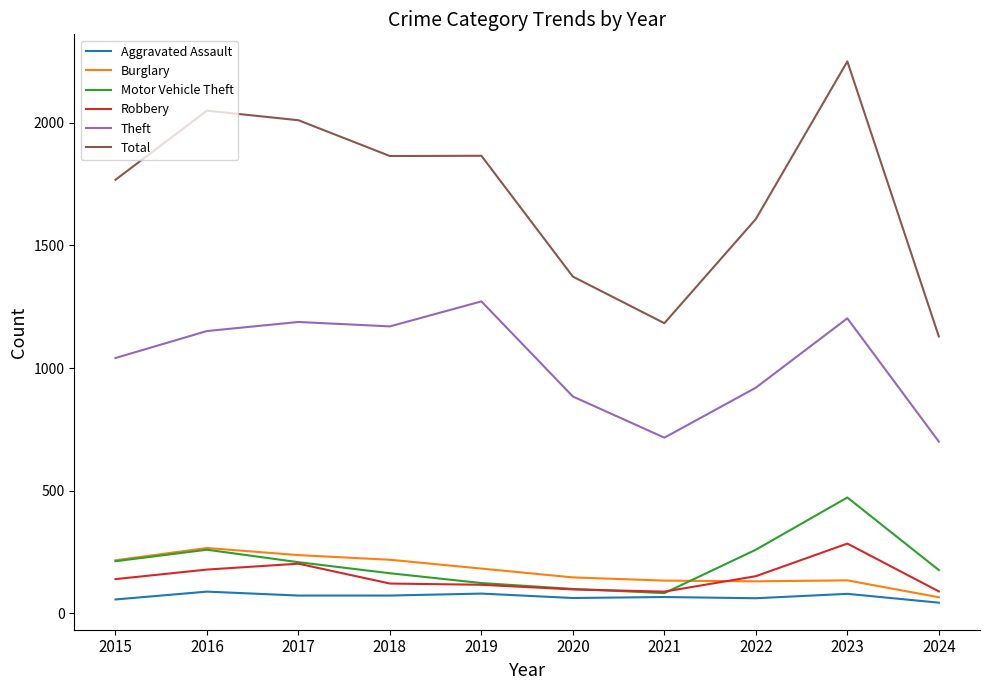

The value of Theft at 2017 is 1188. True or false?

True